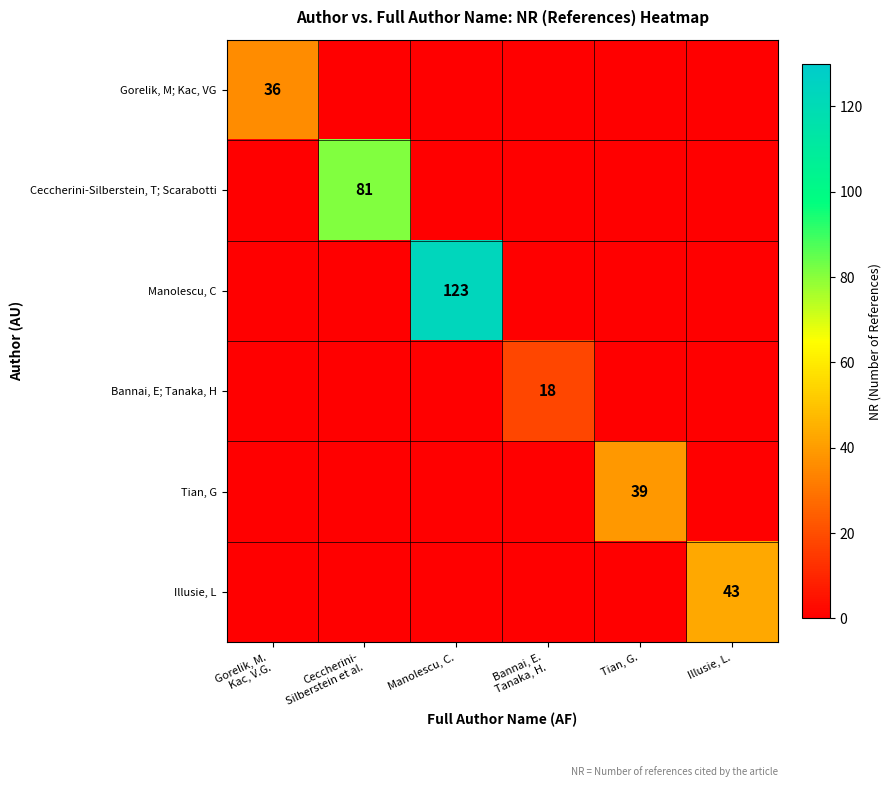

Is the value of Tian, G at Illusie, L. greater than the value of Manolescu, C at Ceccherini- Silberstein et al.?

No